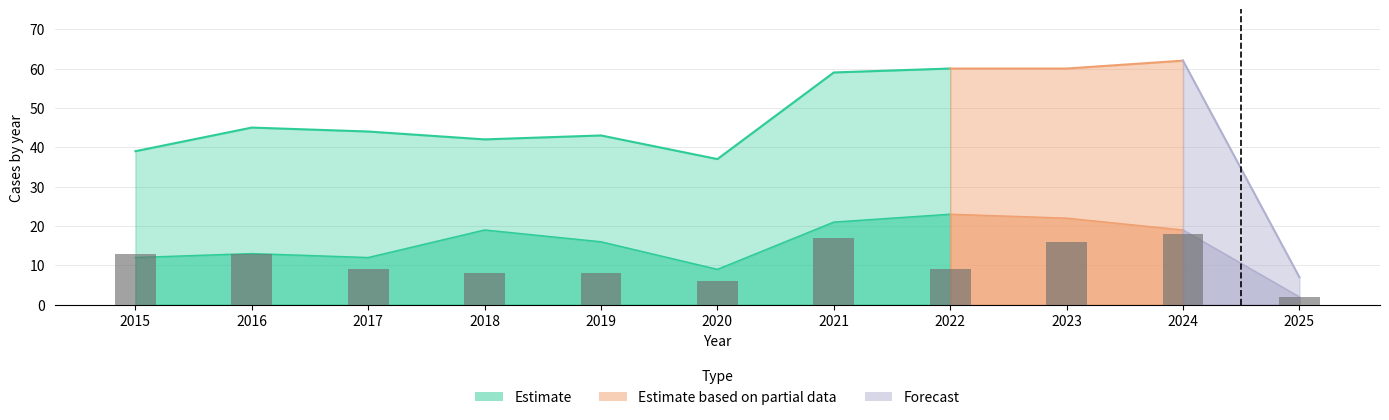

At how many categories does at least one series exceed 46?

4